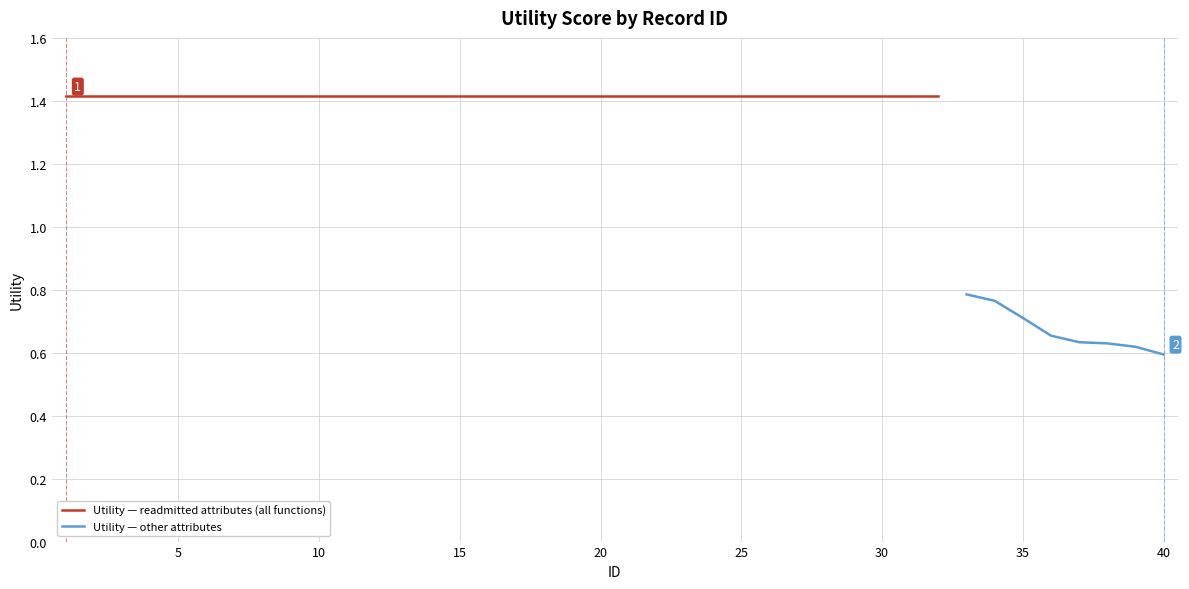

Rank the categories by value from lowest to highest.

40, 39, 38, 37, 36, 35, 34, 33, 1, 2, 3, 4, 5, 6, 7, 8, 9, 10, 11, 12, 13, 14, 15, 16, 17, 18, 19, 20, 21, 22, 23, 24, 25, 26, 27, 28, 29, 30, 31, 32